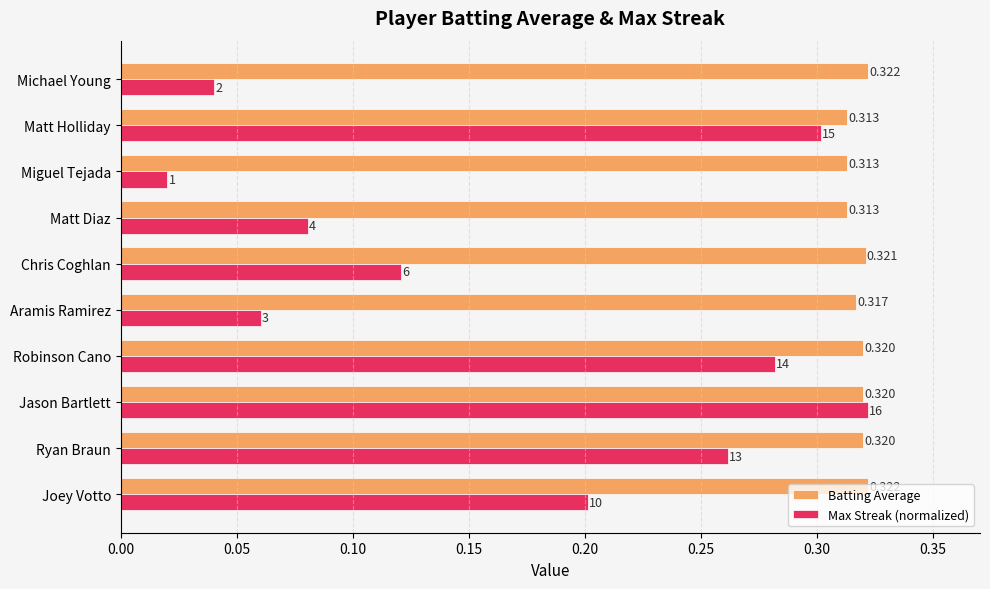

Which category has the lowest value across all series?

Miguel Tejada